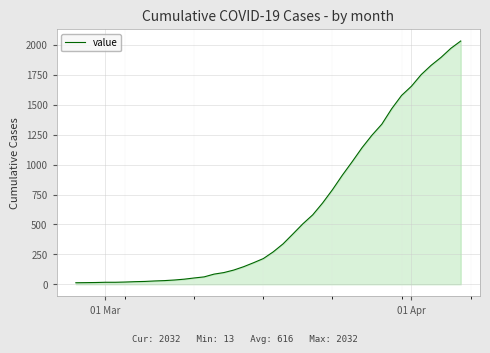

What is the difference between the maximum and minimum values?

2019